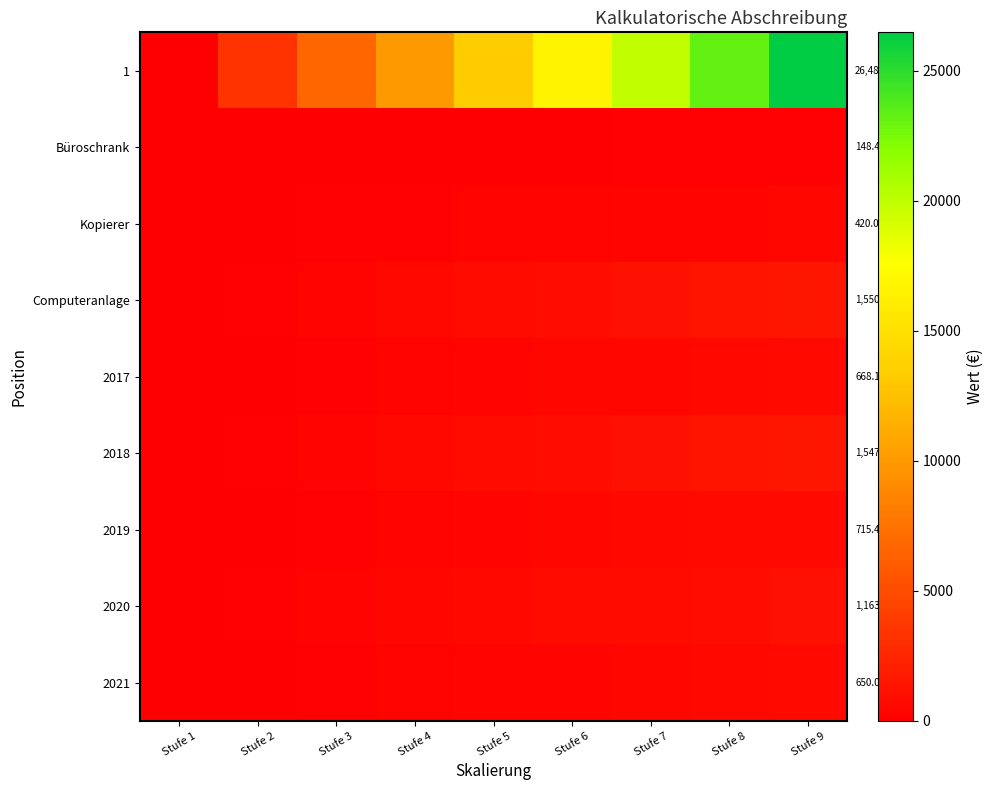

What is the total value across all series at Stufe 9?

33343.8